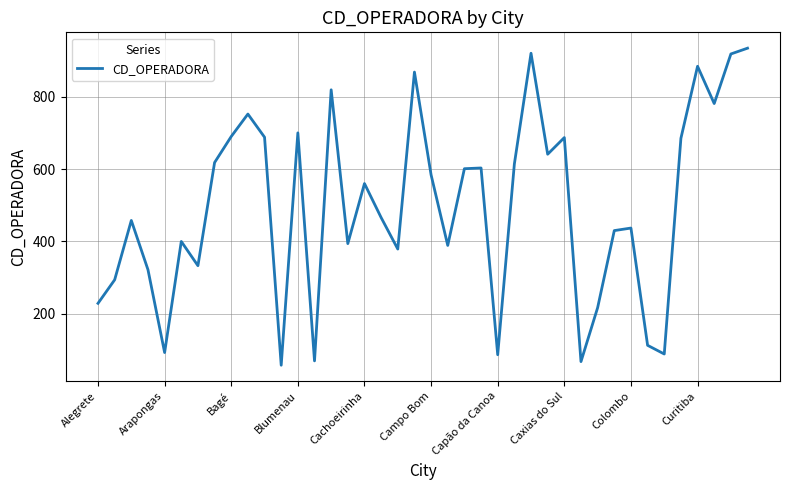

What is the minimum value shown in the chart?

58